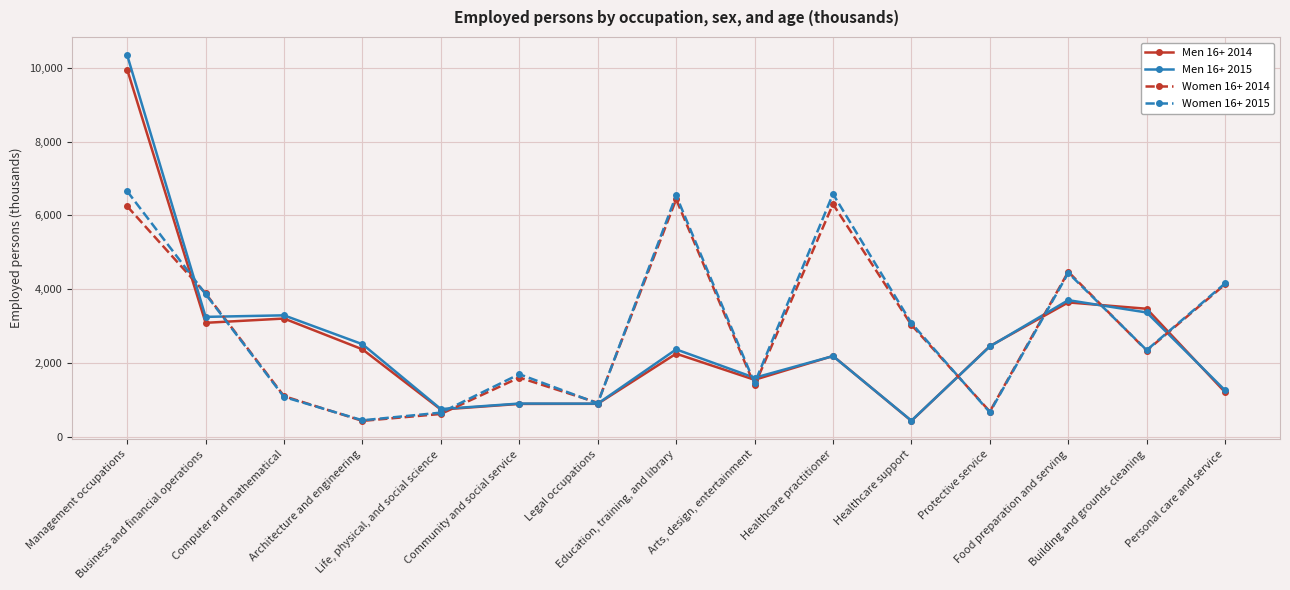

What are all the series names shown in the legend?

Men 16+ 2014, Men 16+ 2015, Women 16+ 2014, Women 16+ 2015